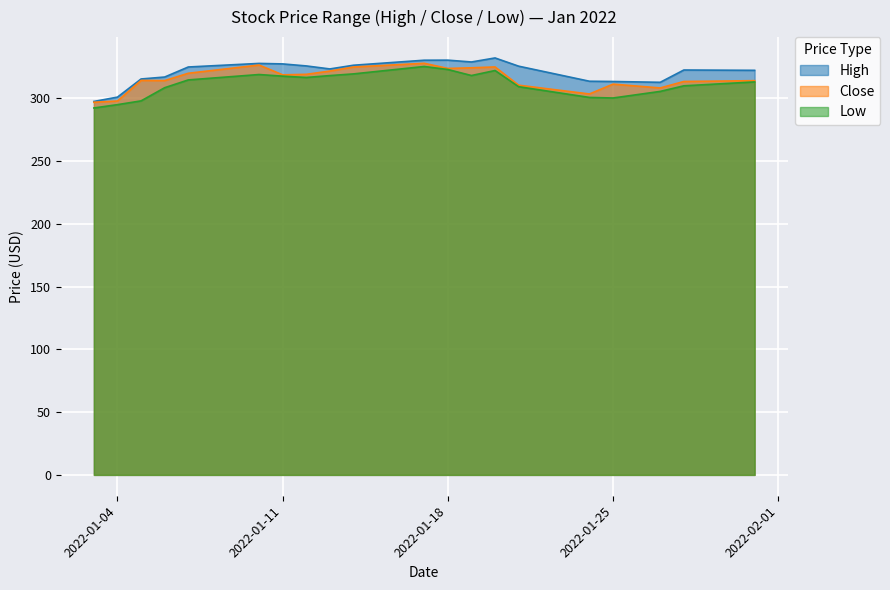

At which label does Close reach its peak?

2022-01-17